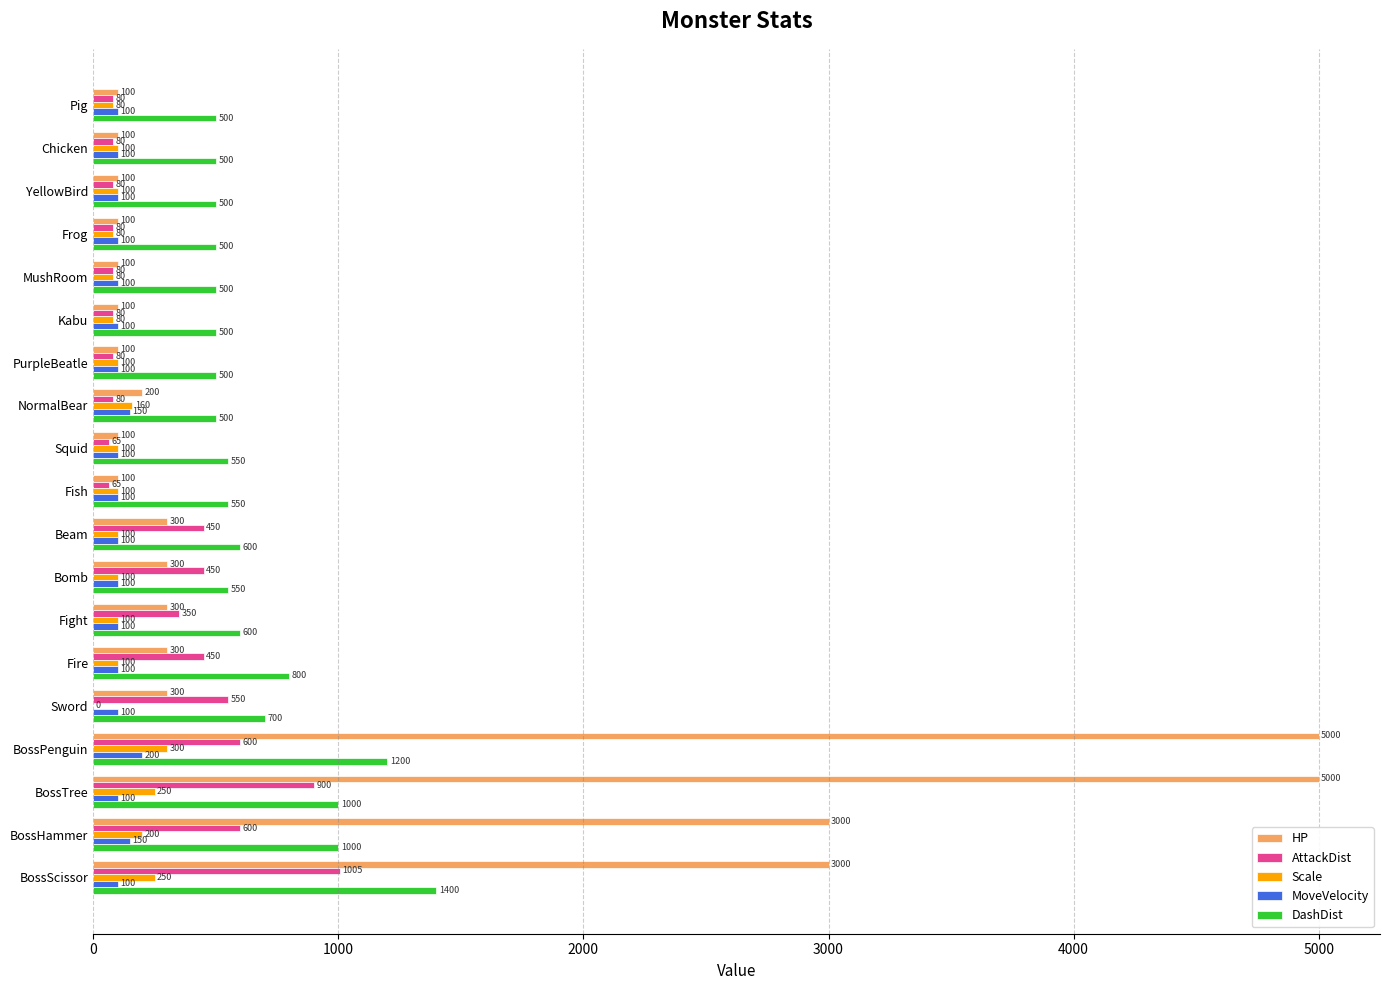

Which series changed the most between Chicken and BossPenguin?

HP